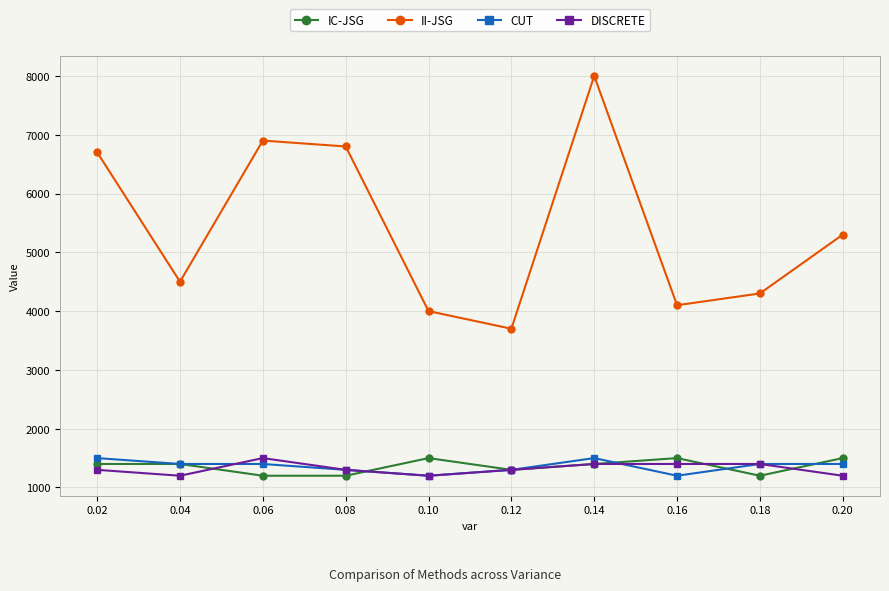

What is the average value of the II-JSG series?

5430